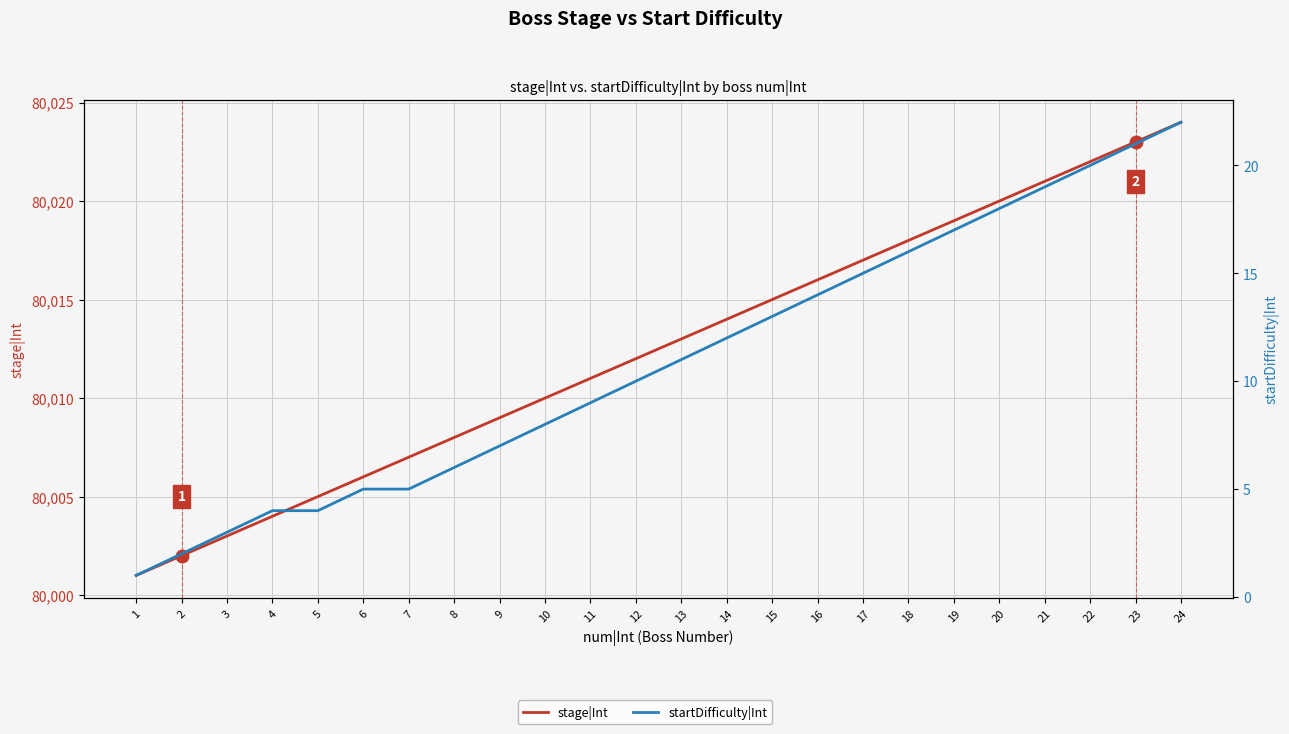

What is the average value of the startDifficulty|Int series?

11